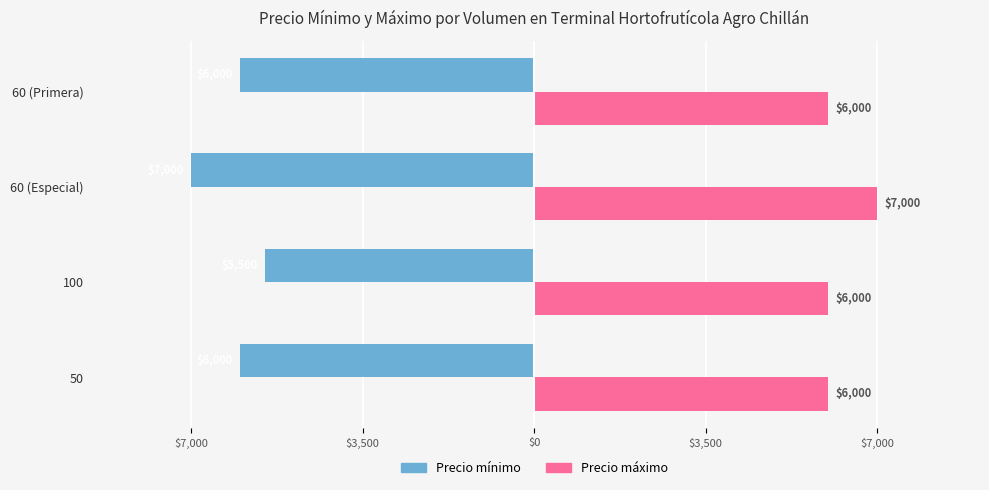

What are all the series names shown in the legend?

Precio mínimo, Precio máximo